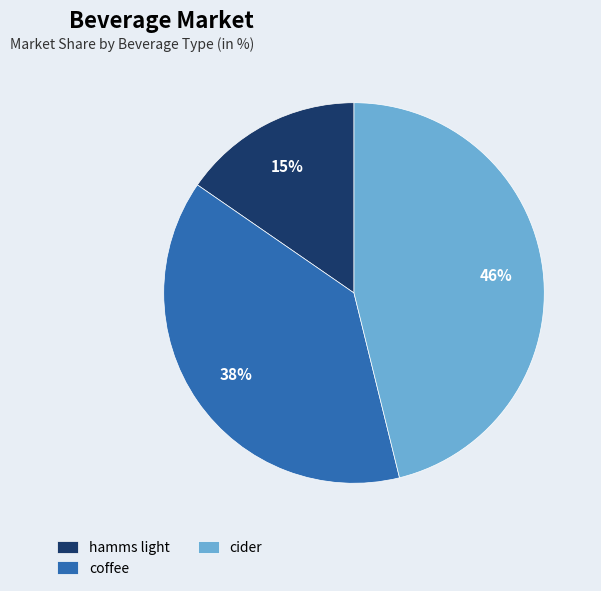

To the nearest percent, what is the combined percentage of coffee and hamms light?

54%